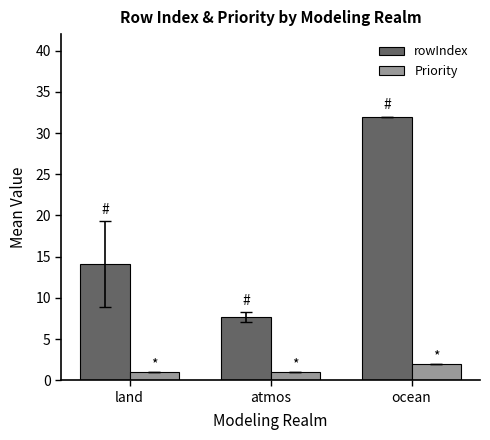

What is the difference between the Priority values at atmos and ocean?

1.0